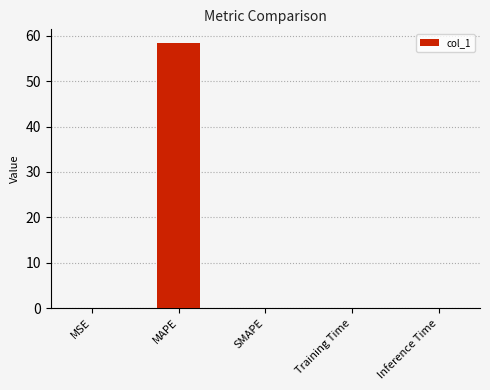

What is the change in value from MAPE to SMAPE?

-58.5